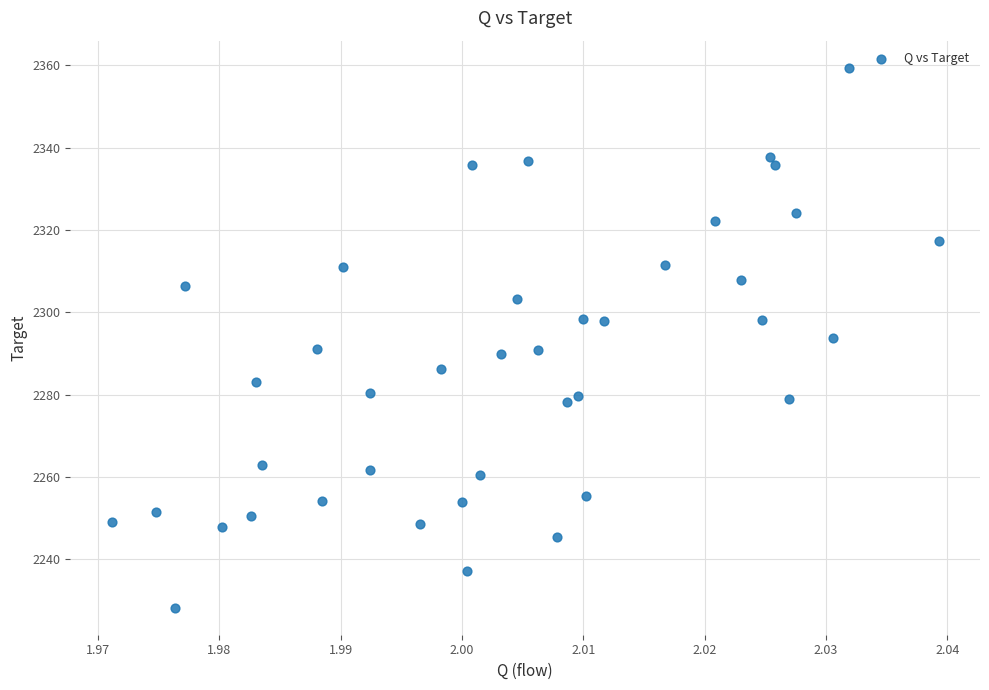

What is the range of Y values (max minus min)?

131.2